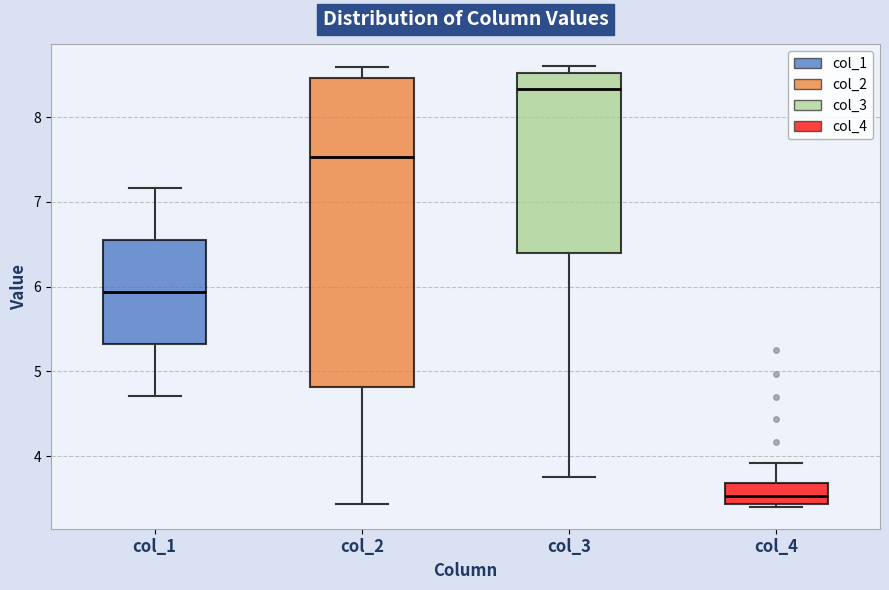

Where does the upper whisker of the box for col_4 end on the y-axis? The values are not printed on the chart, so give them approximately, as read against the axis.

3.9